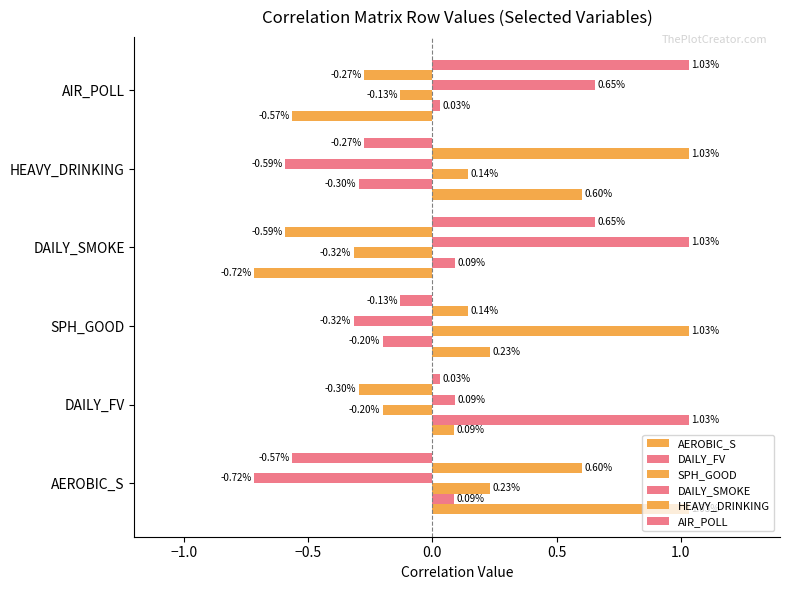

Which series has the widest spread of values?

AEROBIC_S